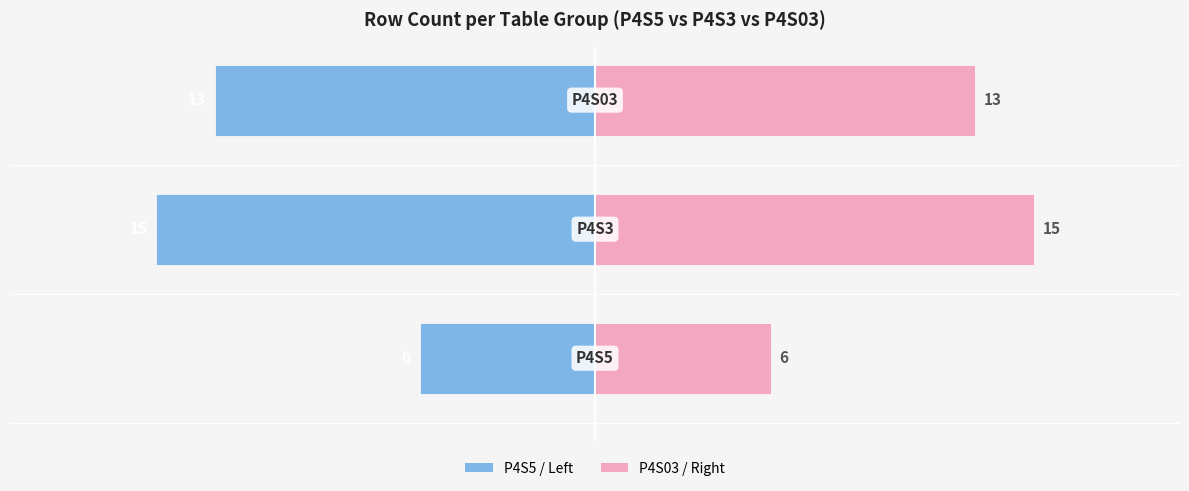

Between 0 and 1, which series saw the biggest shift?

Left Group